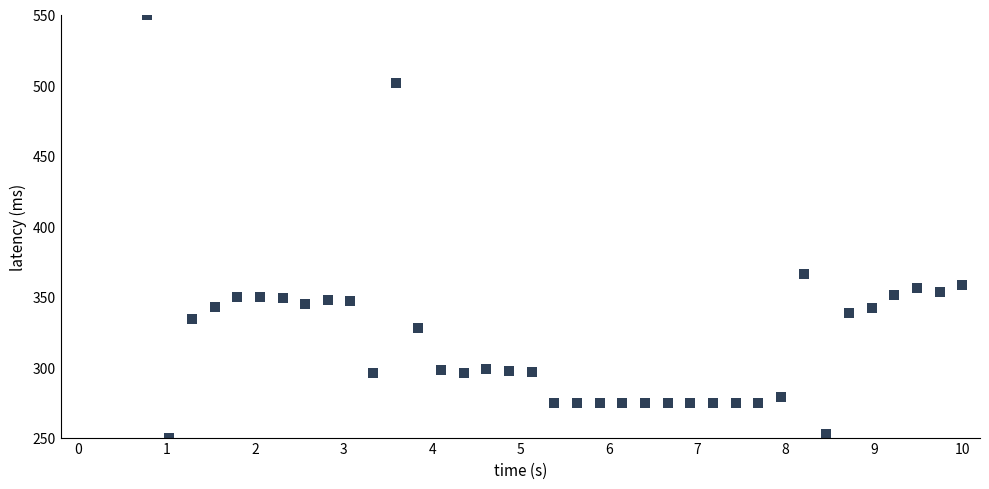

What is the range of Y values (max minus min)?

300.0